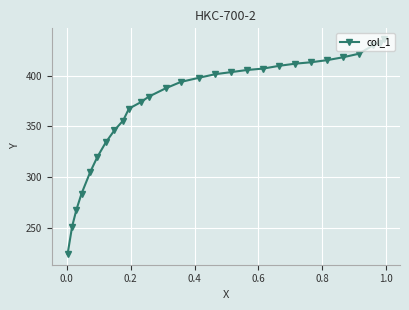

What is the difference between the maximum and second lowest values?

185.1